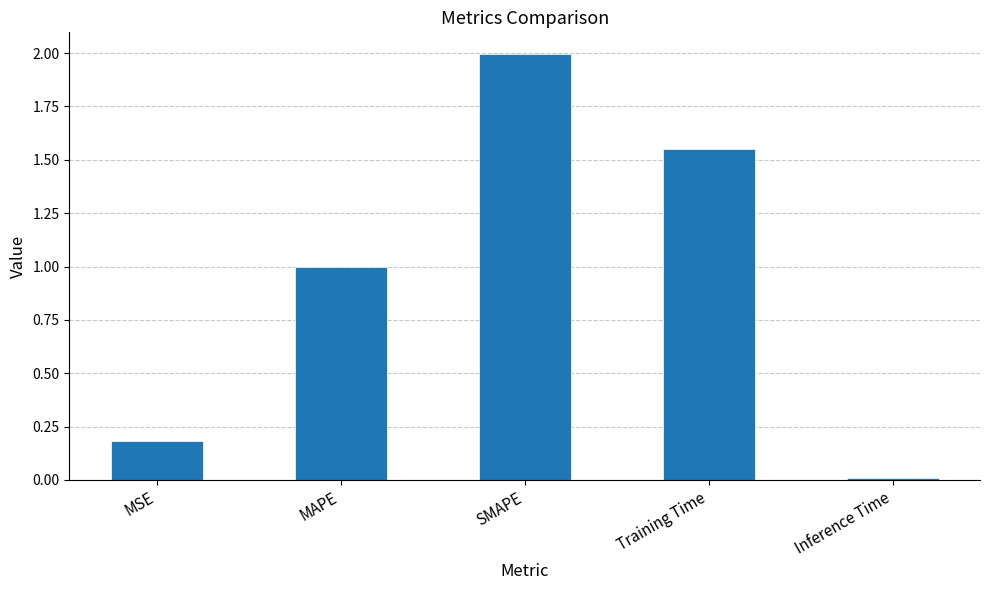

What is the change in value from MAPE to SMAPE?

+1.0